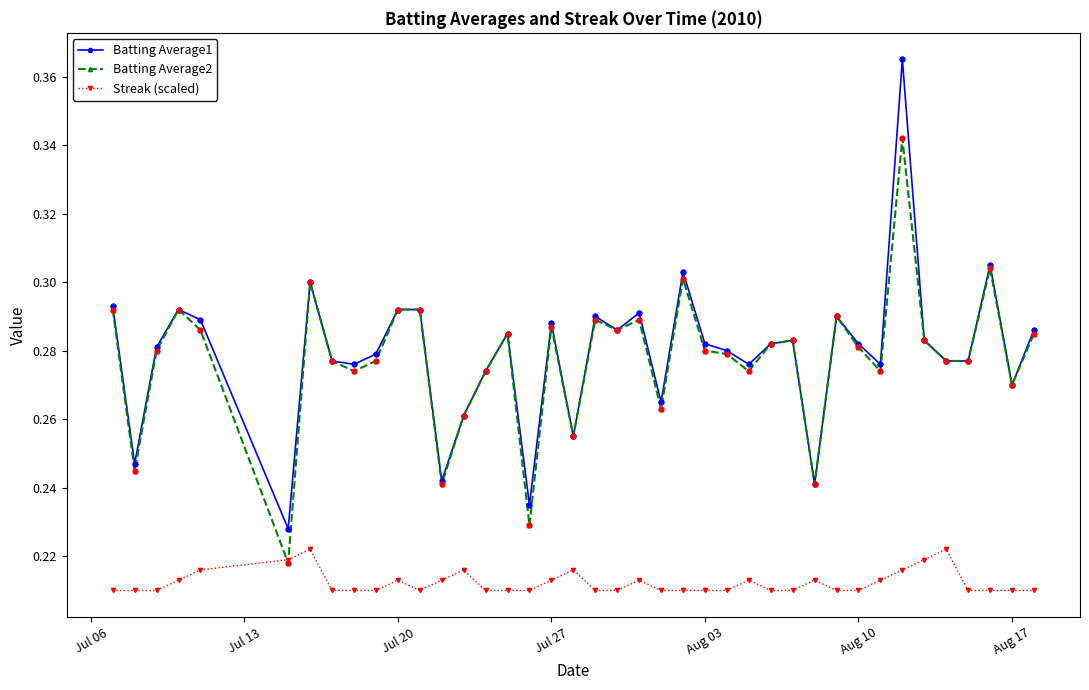

At how many categories does at least one series exceed 0?

40